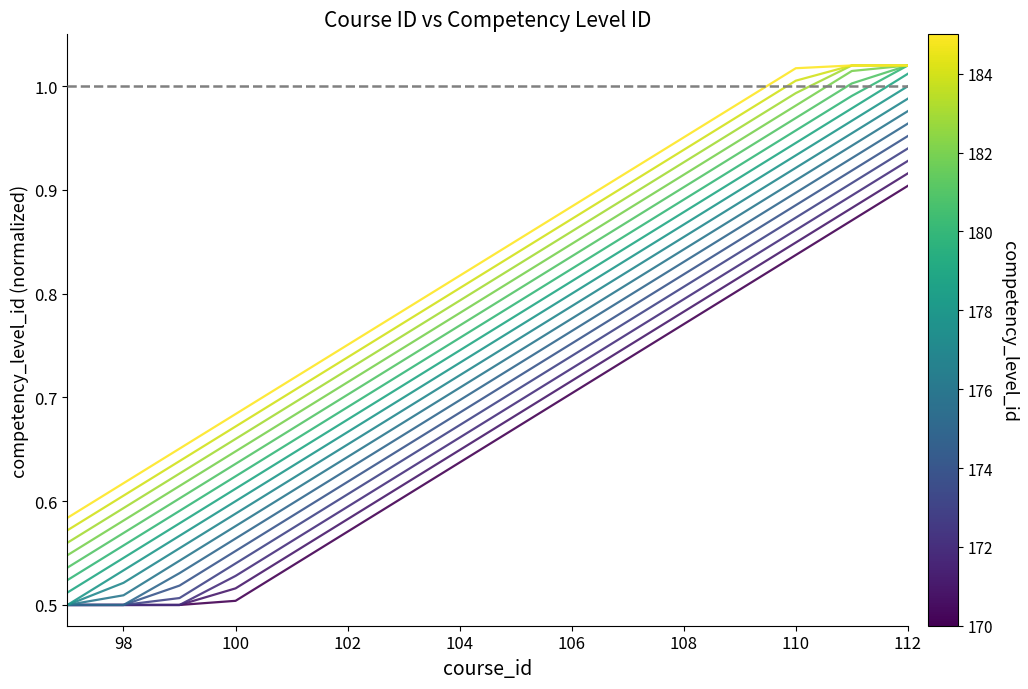

At which category does the chart reach its peak across all series?

112